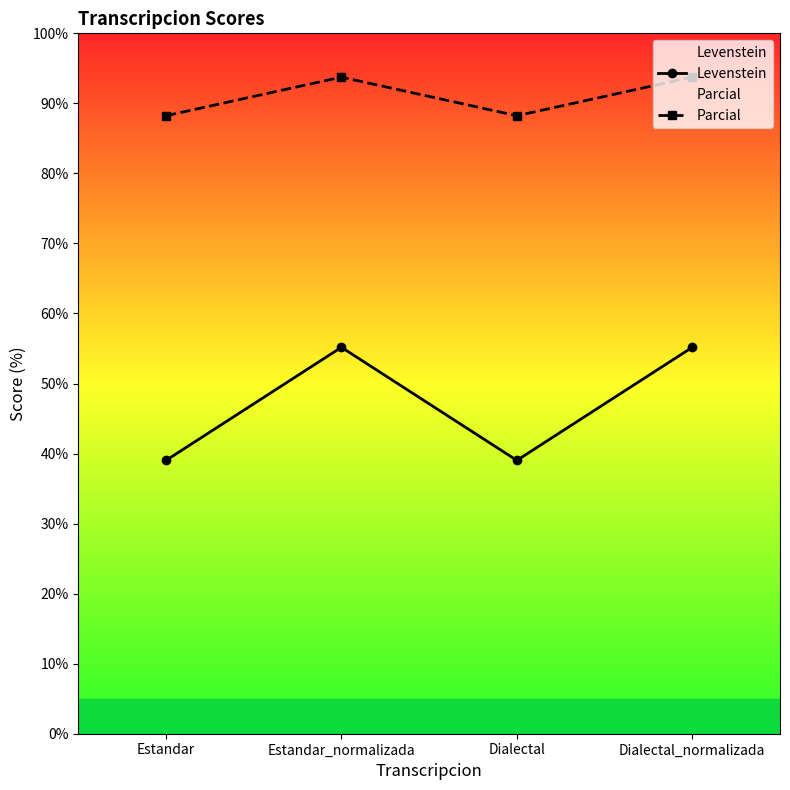

Rank the series by their maximum value, from lowest to highest.

Levenstein, Parcial